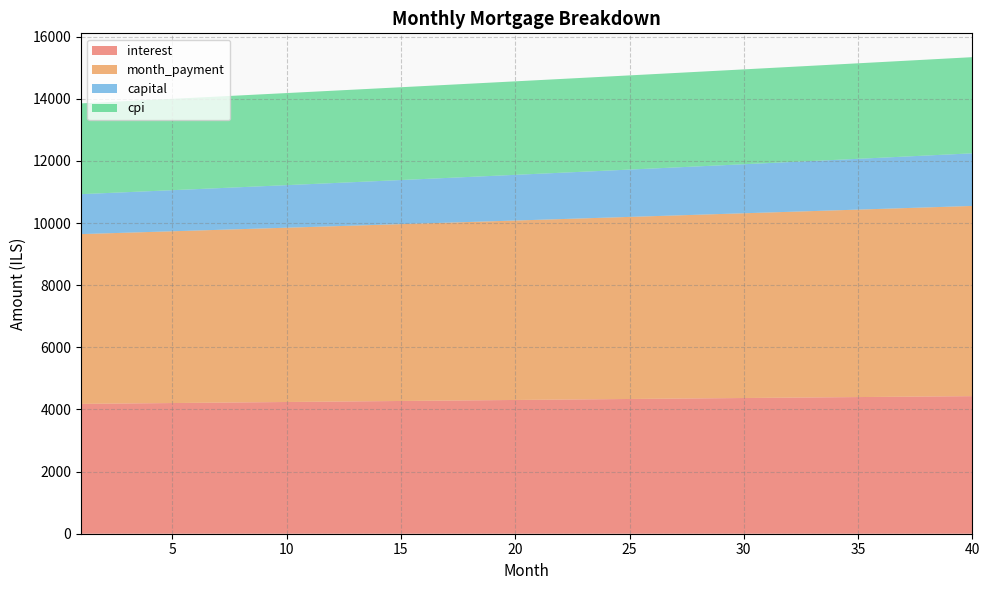

Reading right to left, transcribe all the data shown in this chart.

interest: 40=4427.9	39=4422.0	38=4416.1	37=4410.2	36=4404.2	35=4398.2	34=4392.2	33=4386.2	32=4380.1	31=4374.0	30=4367.8	29=4361.6	28=4355.4	27=4349.2	26=4343.0	25=4336.7	24=4330.4	23=4324.0	22=4317.7	21=4311.3	20=4304.9	19=4298.4	18=4292.0	17=4285.5	16=4279.0	15=4272.5	14=4265.9	13=4259.3	12=4252.7	11=4246.1	10=4239.5	9=4232.8	8=4226.1	7=4219.4	6=4212.7	5=4206.0	4=4199.2	3=4192.4	2=4185.6	1=4178.8
month_payment: 40=6121.8	39=6104.0	38=6086.2	37=6068.5	36=6050.9	35=6033.3	34=6015.8	33=5998.3	32=5980.8	31=5963.4	30=5946.1	29=5928.8	28=5911.5	27=5894.4	26=5877.2	25=5860.1	24=5843.1	23=5826.1	22=5809.1	21=5792.2	20=5775.4	19=5758.6	18=5741.9	17=5725.2	16=5708.5	15=5691.9	14=5675.4	13=5658.9	12=5642.4	11=5626.0	10=5609.6	9=5593.3	8=5577.0	7=5560.8	6=5544.7	5=5528.5	4=5512.4	3=5496.4	2=5480.4	1=5464.5
capital: 40=1693.9	39=1682.0	38=1670.1	37=1658.3	36=1646.7	35=1635.1	34=1623.5	33=1612.1	32=1600.7	31=1589.5	30=1578.3	29=1567.1	28=1556.1	27=1545.1	26=1534.3	25=1523.4	24=1512.7	23=1502.1	22=1491.5	21=1481.0	20=1470.5	19=1460.2	18=1449.9	17=1439.7	16=1429.5	15=1419.5	14=1409.5	13=1399.5	12=1389.7	11=1379.9	10=1370.1	9=1360.5	8=1350.9	7=1341.4	6=1331.9	5=1322.6	4=1313.2	3=1304.0	2=1294.8	1=1285.7
cpi: 40=3094.6	39=3090.5	38=3086.4	37=3082.3	36=3078.2	35=3074.0	34=3069.8	33=3065.6	32=3061.4	31=3057.1	30=3052.9	29=3048.6	28=3044.3	27=3039.9	26=3035.6	25=3031.2	24=3026.8	23=3022.4	22=3018.0	21=3013.6	20=3009.1	19=3004.6	18=3000.2	17=2995.6	16=2991.1	15=2986.6	14=2982.0	13=2977.4	12=2972.9	11=2968.3	10=2963.6	9=2959.0	8=2954.4	7=2949.7	6=2945.0	5=2940.3	4=2935.6	3=2930.9	2=2926.2	1=2921.4